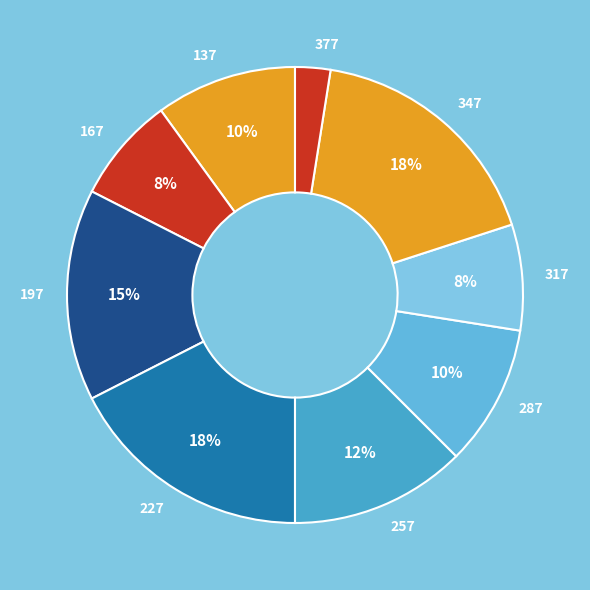

The 227 slice represents 18% of the pie. True or false?

True